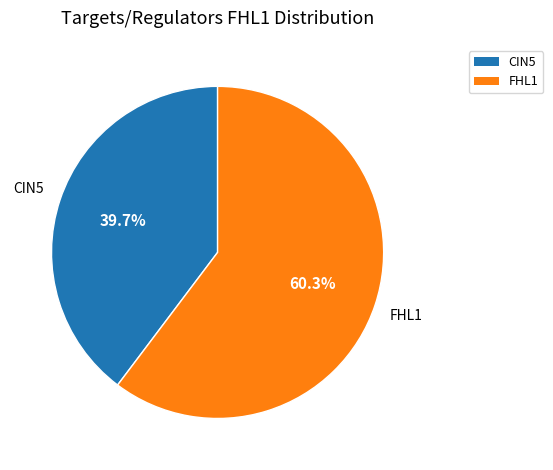

Does any single category account for the majority?

Yes